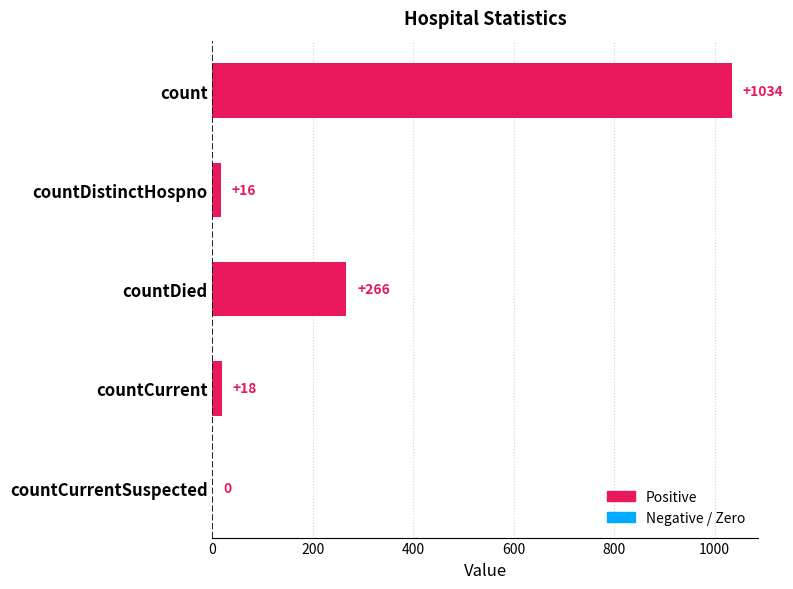

Reading top to bottom, what are all the values shown in this chart?

count=1034	countDistinctHospno=16	countDied=266	countCurrent=18	countCurrentSuspected=0